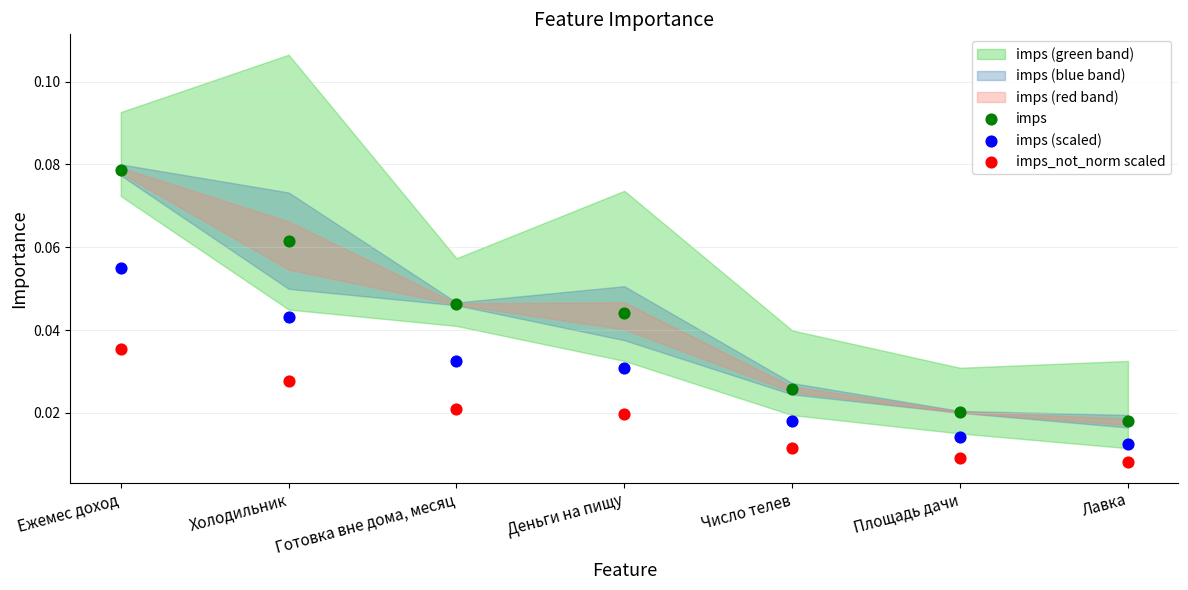

Which series contains the highest Y value?

imps